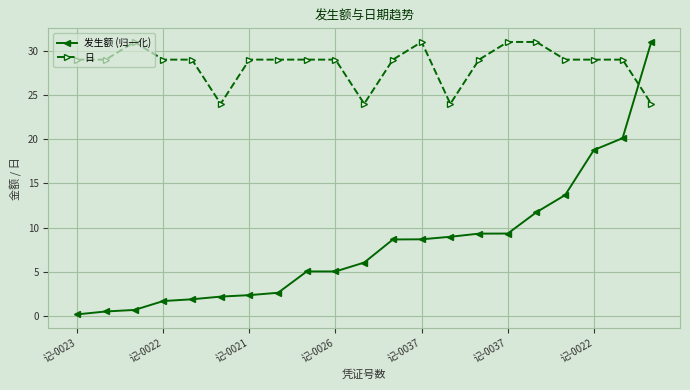

What is the lowest value of the 日 series?

24.0